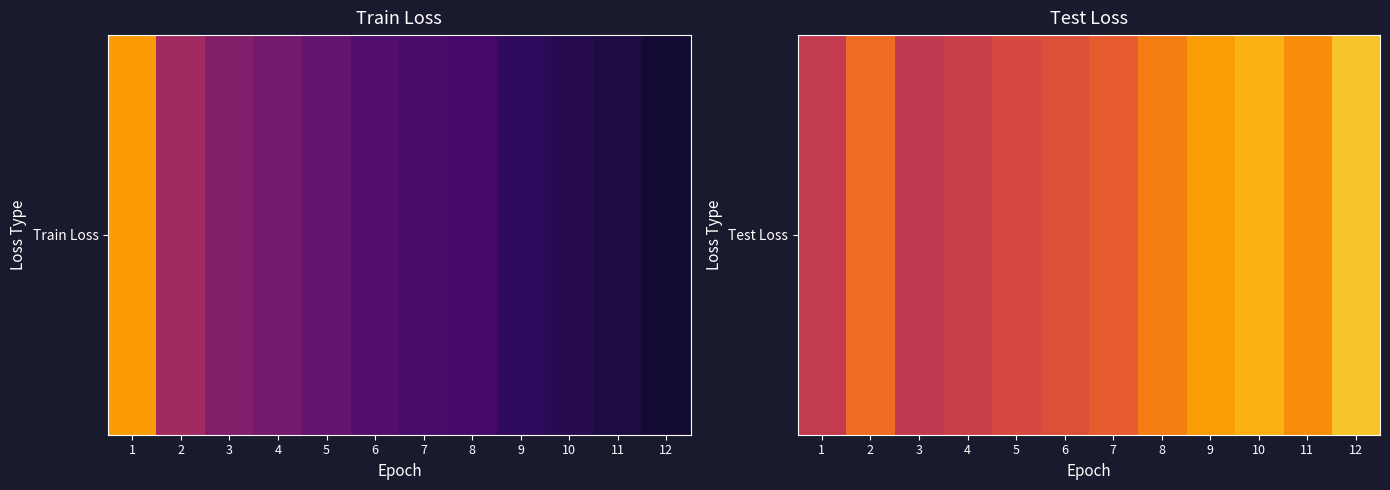

List the labels in order of value, smallest first.

3, 1, 4, 5, 6, 7, 2, 8, 11, 9, 10, 12